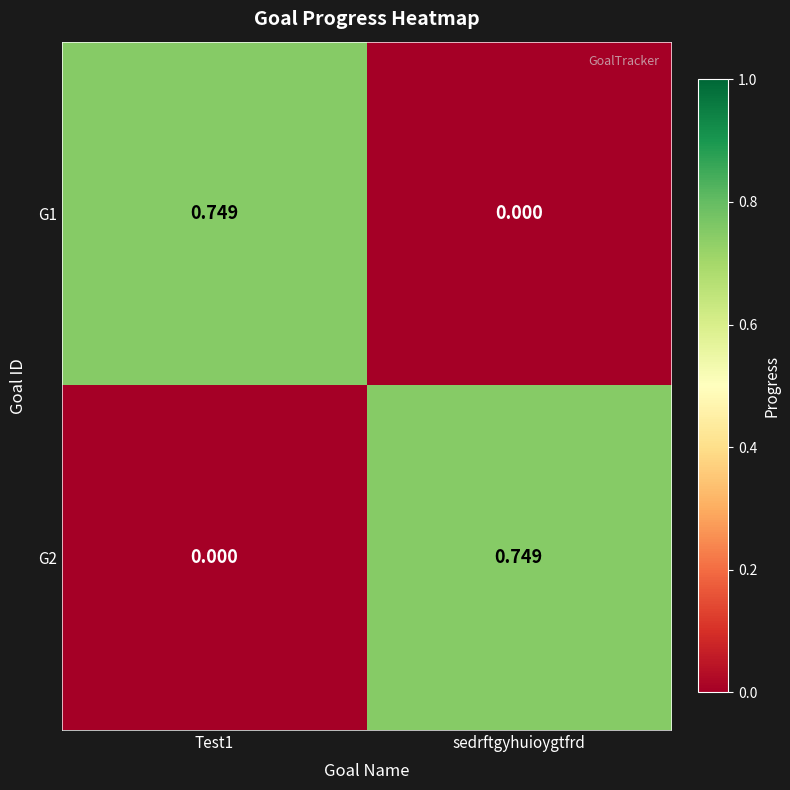

Which category has the highest value in the G2 series?

sedrftgyhuioygtfrd